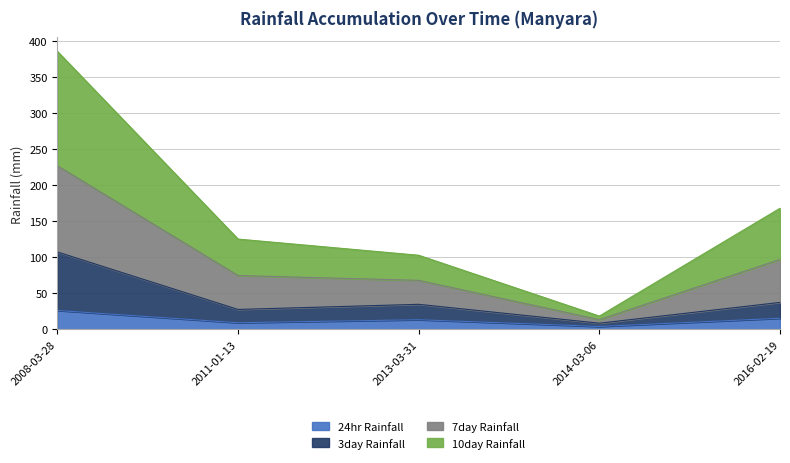

At how many categories does at least one series exceed 276?

1